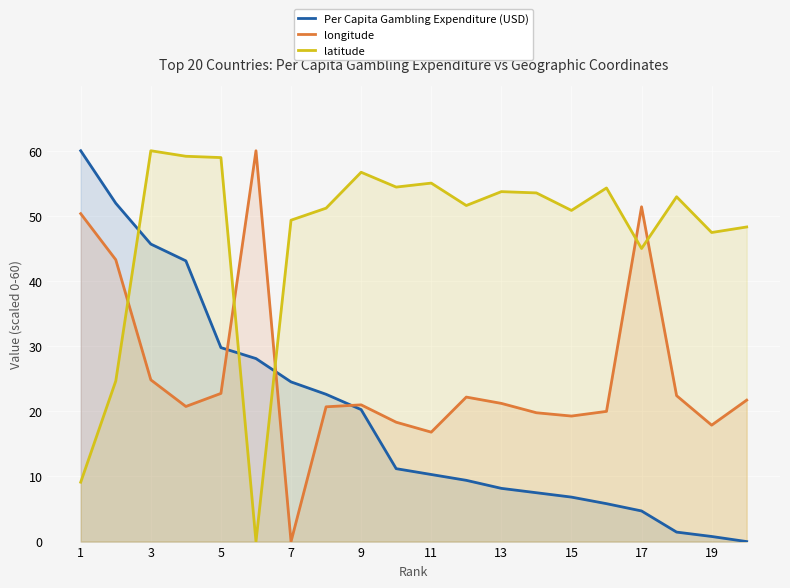

What value does the latitude series have at 7?

49.3